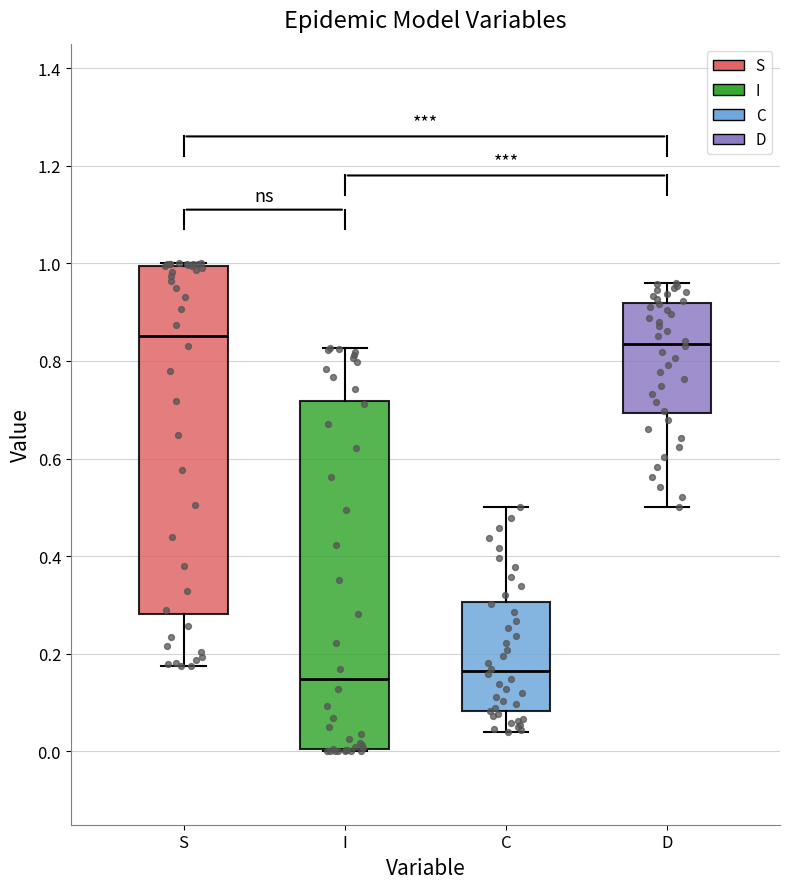

Where is the lower edge of the box for S on the y-axis? The values are not printed on the chart, so give them approximately, as read against the axis.

0.28